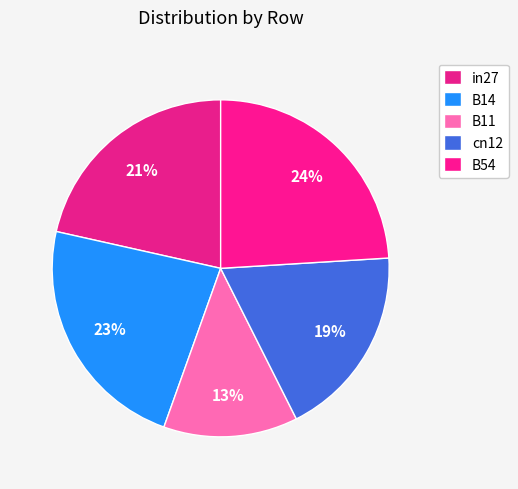

To the nearest percent, what is the difference between the in27 and B14 slice percentages?

2%